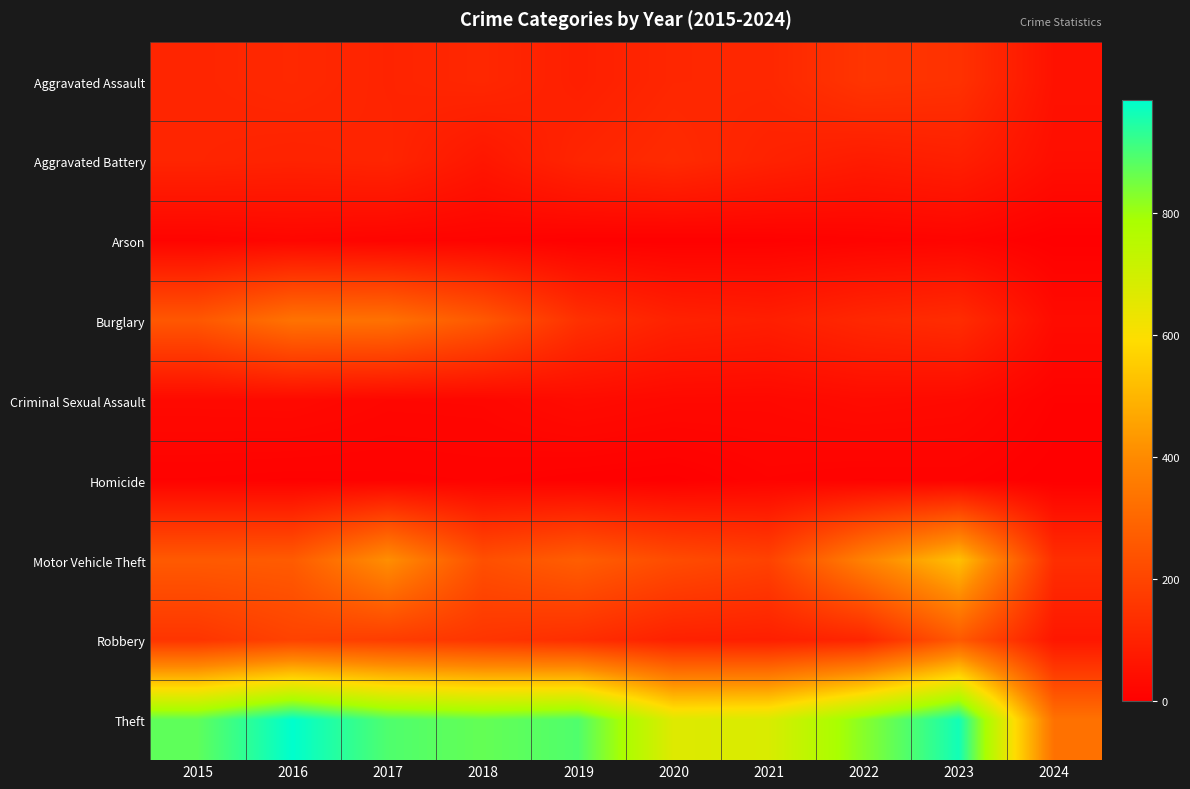

How many series are shown in this chart?

9